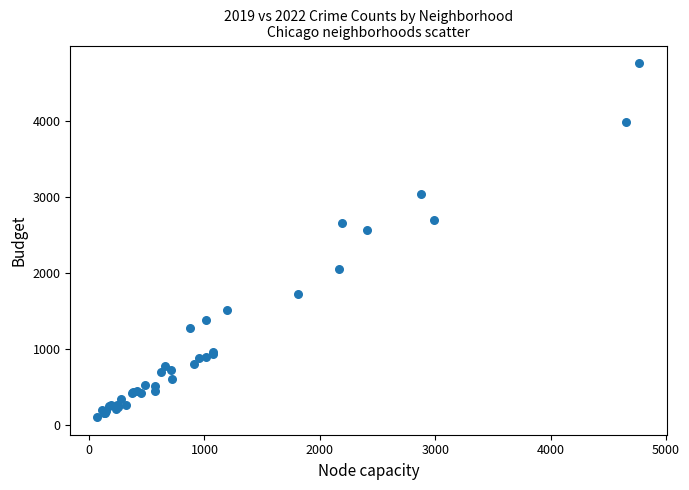

What Y value in the scatter plot is closest to 2430?

2566